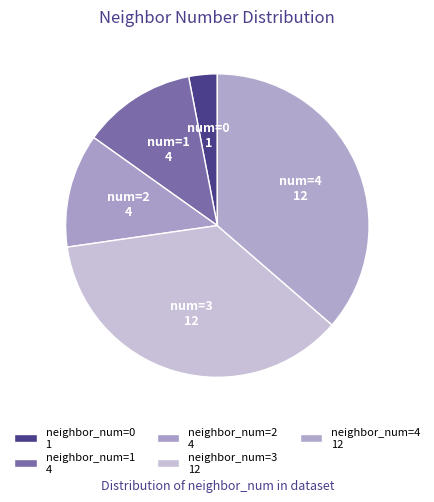

How many slices are in this pie chart?

5